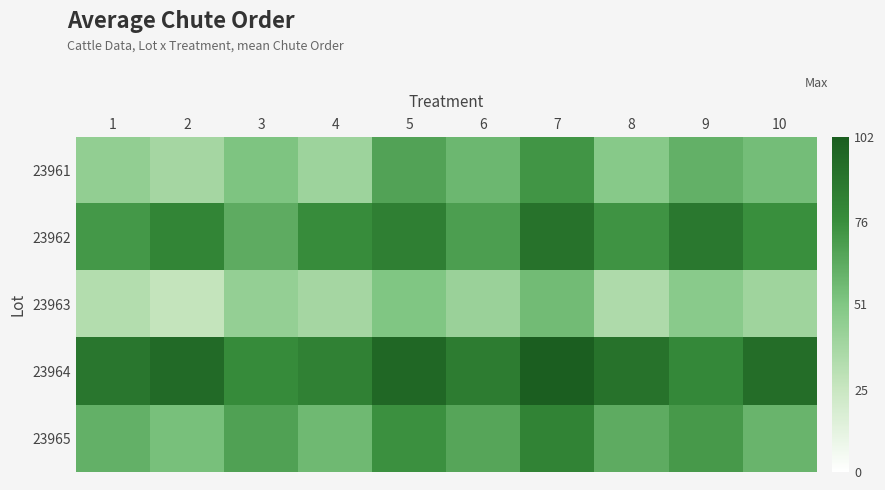

At how many categories does at least one series exceed 98?

1